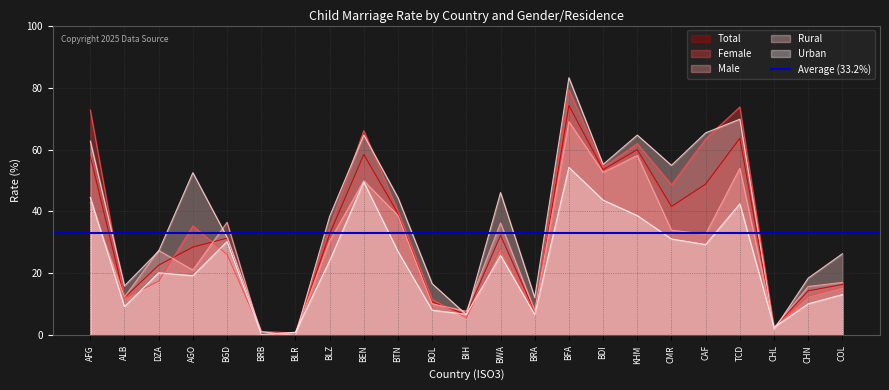

Reading right to left, list all the values displayed in this chart.

Total: COL=16.4	CHN=14.4	CHL=2.5	TCD=63.6	CAF=48.8	CMR=41.6	KHM=60.0	BDI=53.5	BFA=74.2	BRA=7.7	BWA=32.3	BIH=6.7	BOL=10.8	BTN=39.4	BEN=58.4	BLZ=32.7	BLR=0.8	BRB=0.6	BGD=31.4	AGO=28.5	DZA=22.7	ALB=12.2	AFG=57.8
Female: COL=15.6	CHN=12.7	CHL=2.6	TCD=73.7	CAF=63.5	CMR=48.6	KHM=61.9	BDI=54.3	BFA=79.2	BRA=7.3	BWA=28.0	BIH=5.7	BOL=11.6	BTN=40.1	BEN=66.1	BLZ=35.1	BLR=0.8	BRB=1.3	BGD=26.1	AGO=35.4	DZA=17.5	ALB=12.0	AFG=72.7
Male: COL=17.1	CHN=15.8	CHL=2.5	TCD=53.9	CAF=32.8	CMR=33.9	KHM=58.1	BDI=52.6	BFA=69.0	BRA=8.0	BWA=36.3	BIH=7.8	BOL=10.2	BTN=38.7	BEN=49.9	BLZ=30.4	BLR=0.7	BRB=0.0	BGD=36.5	AGO=21.1	DZA=27.4	ALB=12.4	AFG=42.9
Rural: COL=26.4	CHN=18.5	CHL=1.9	TCD=69.8	CAF=65.4	CMR=54.9	KHM=64.7	BDI=55.2	BFA=83.2	BRA=12.2	BWA=46.1	BIH=6.7	BOL=16.7	BTN=44.5	BEN=64.7	BLZ=38.4	BLR=0.0	BRB=1.2	BGD=31.7	AGO=52.5	DZA=27.2	ALB=16.0	AFG=62.7
Urban: COL=13.2	CHN=10.2	CHL=2.6	TCD=42.5	CAF=29.3	CMR=31.1	KHM=38.7	BDI=43.7	BFA=54.2	BRA=6.8	BWA=25.8	BIH=6.8	BOL=8.1	BTN=27.1	BEN=49.5	BLZ=24.1	BLR=1.0	BRB=0.3	BGD=30.3	AGO=19.3	DZA=20.2	ALB=9.3	AFG=44.5